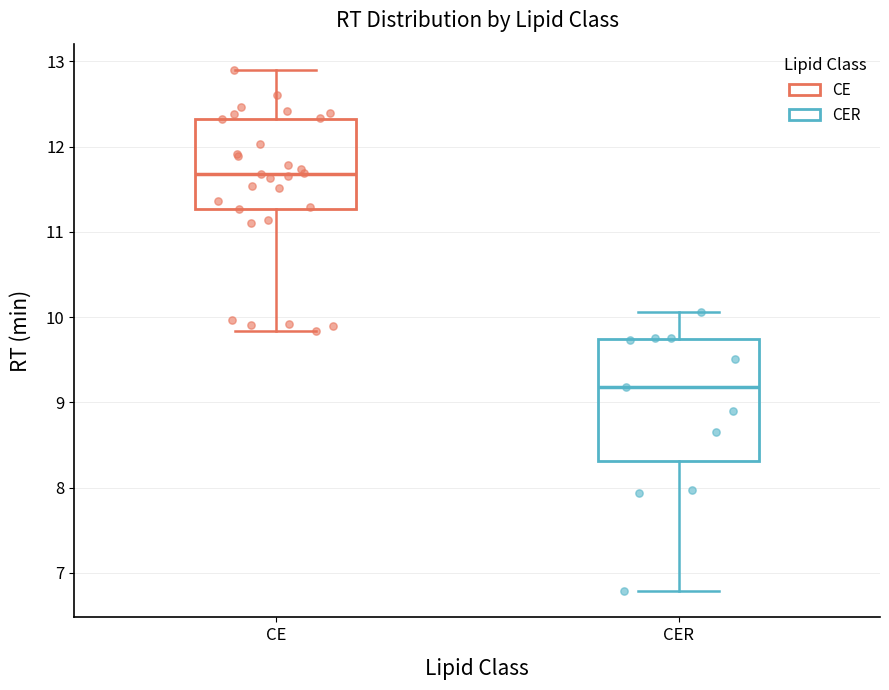

Comparing the boxes themselves (not the whiskers), which one is the tallest?

CER